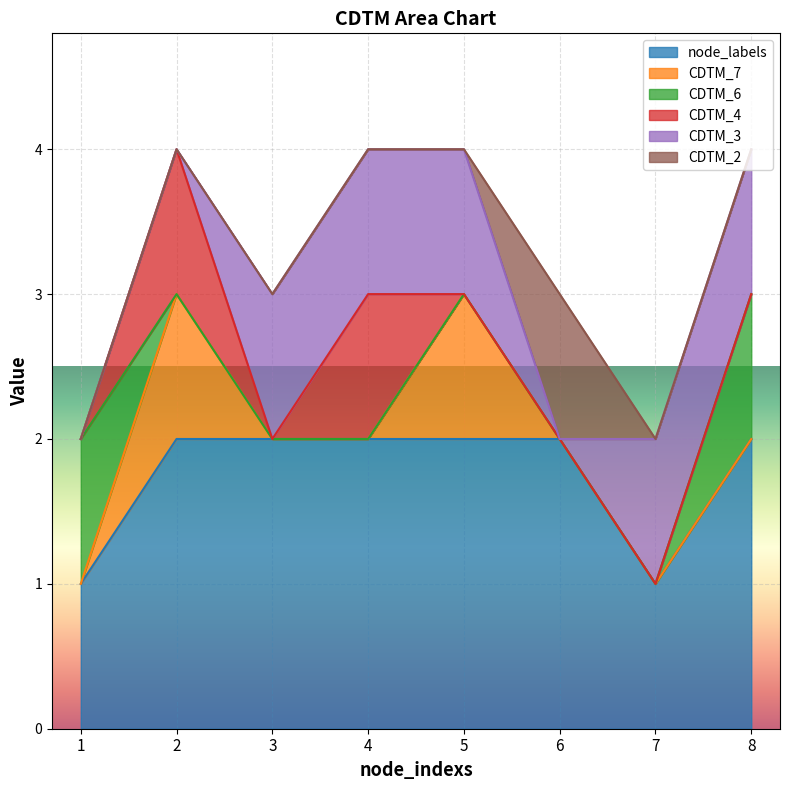

What is the difference between the highest and lowest values at 7?

1